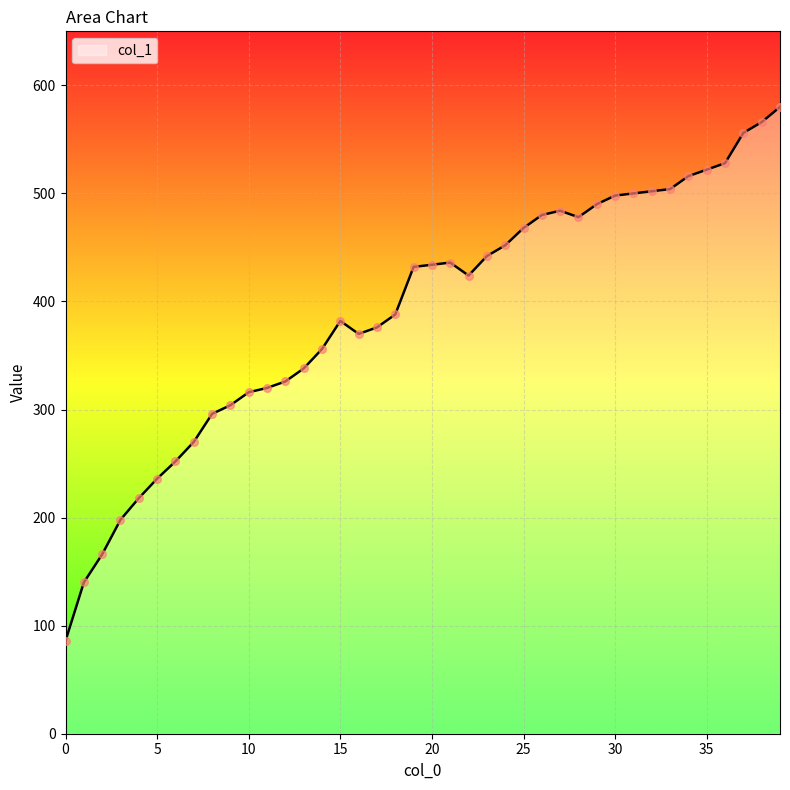

What is the difference between the maximum and minimum values?

494